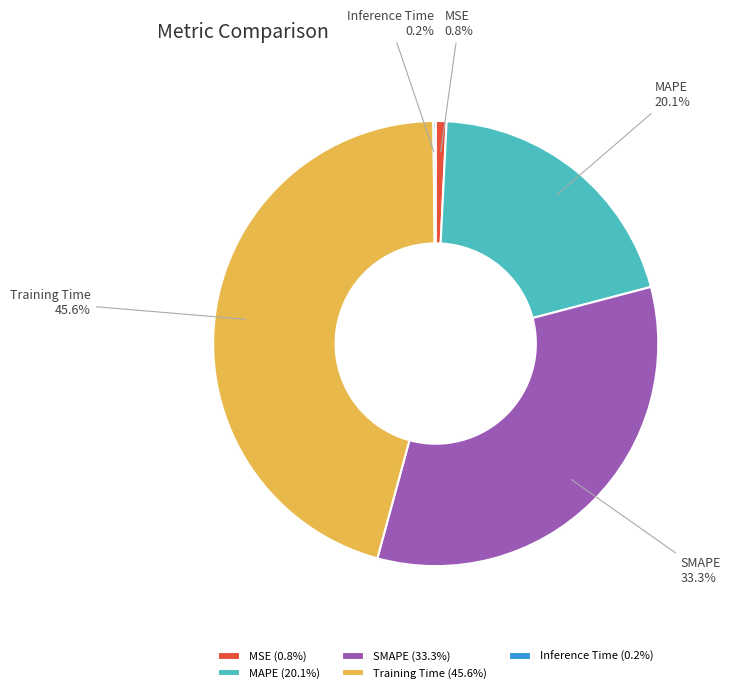

Is it true that Training Time is 46% of the pie?

True